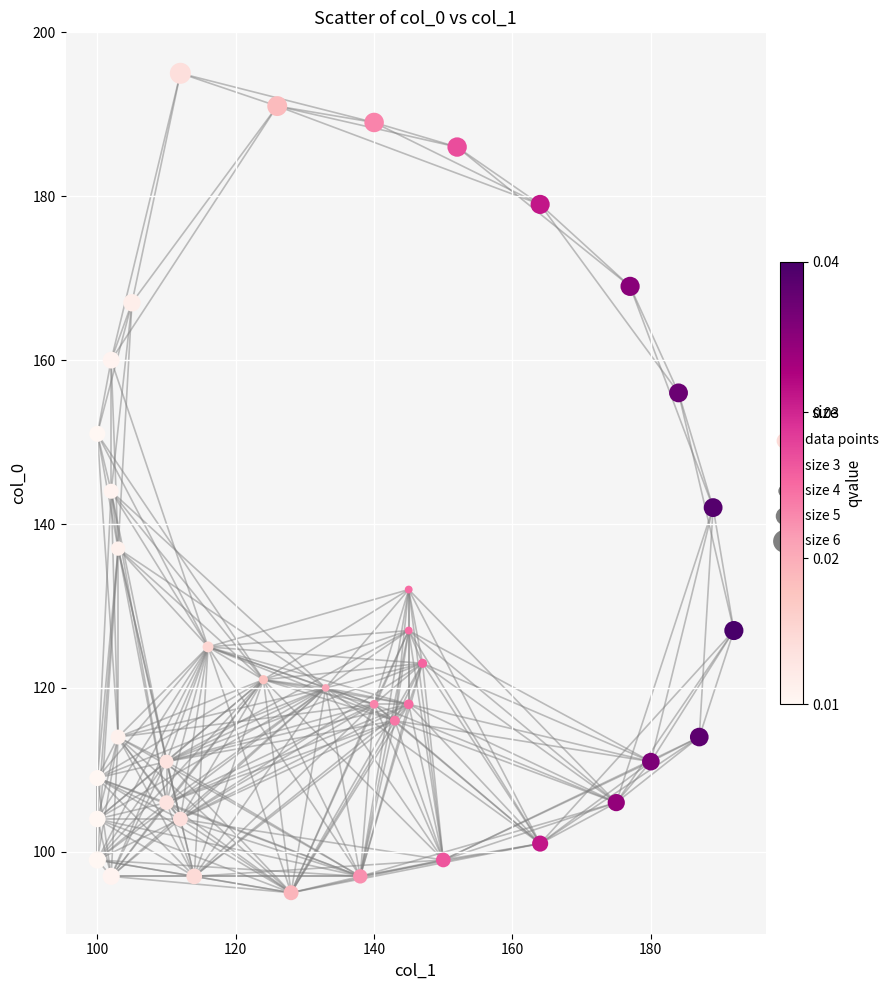

What is the range of Y values (max minus min)?

100